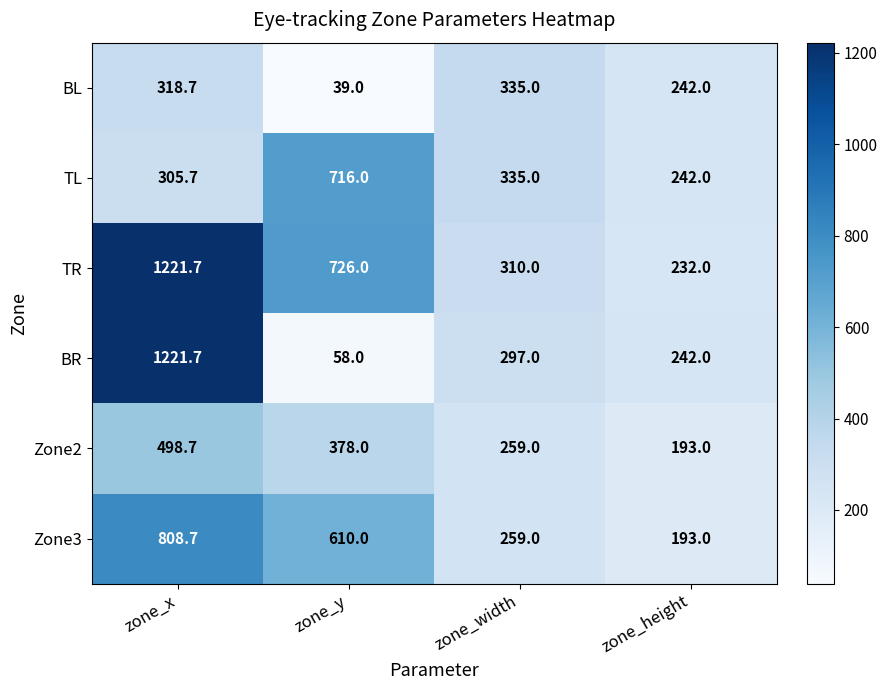

Reading left to right, extract all data points from this chart.

BL: 318.7	39.0	335.0	242.0
TL: 305.7	716.0	335.0	242.0
TR: 1221.7	726.0	310.0	232.0
BR: 1221.7	58.0	297.0	242.0
Zone2: 498.7	378.0	259.0	193.0
Zone3: 808.7	610.0	259.0	193.0